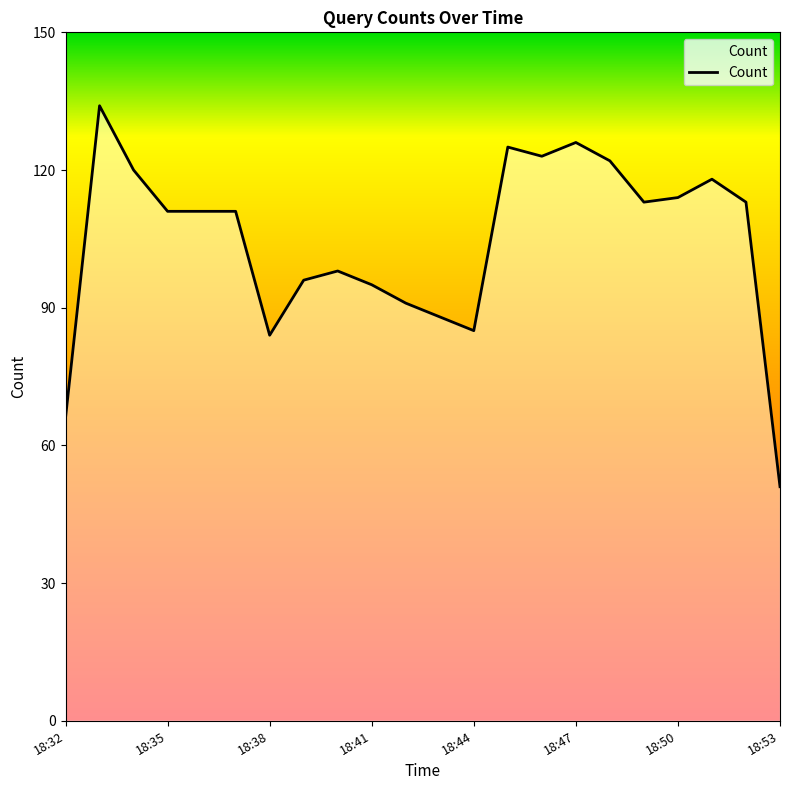

What is the maximum value shown in the chart?

134